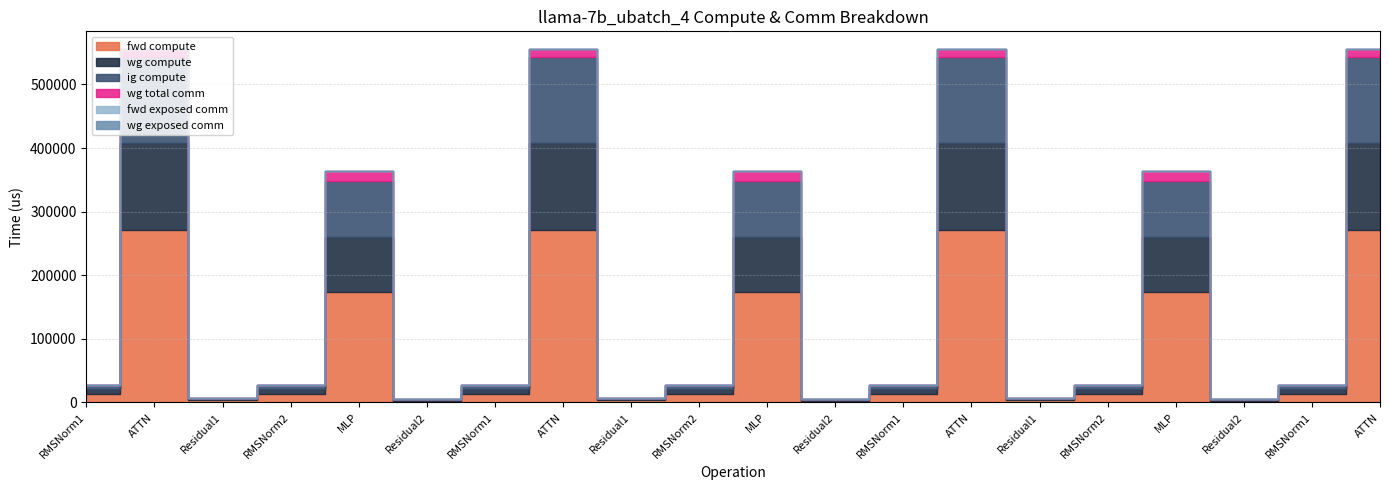

Between Residual2 and MLP, which series saw the biggest shift?

fwd compute